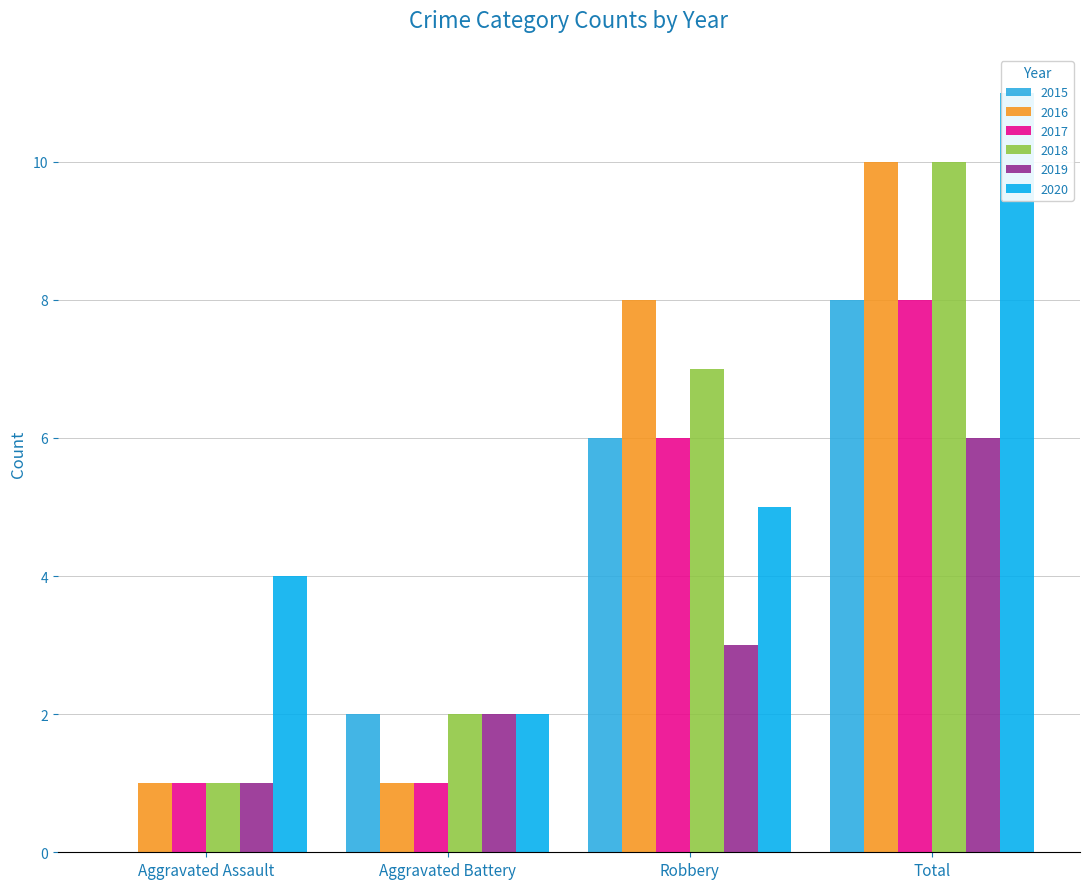

What is the value of the 2017 bar at the 1st from the left?

1